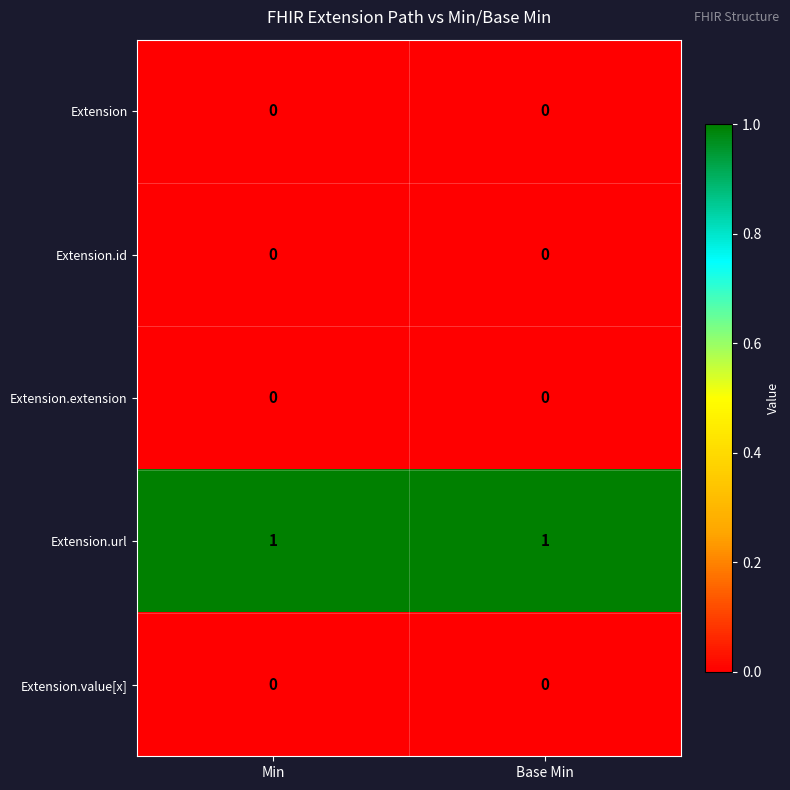

Which series has the largest total across all categories?

Extension.url